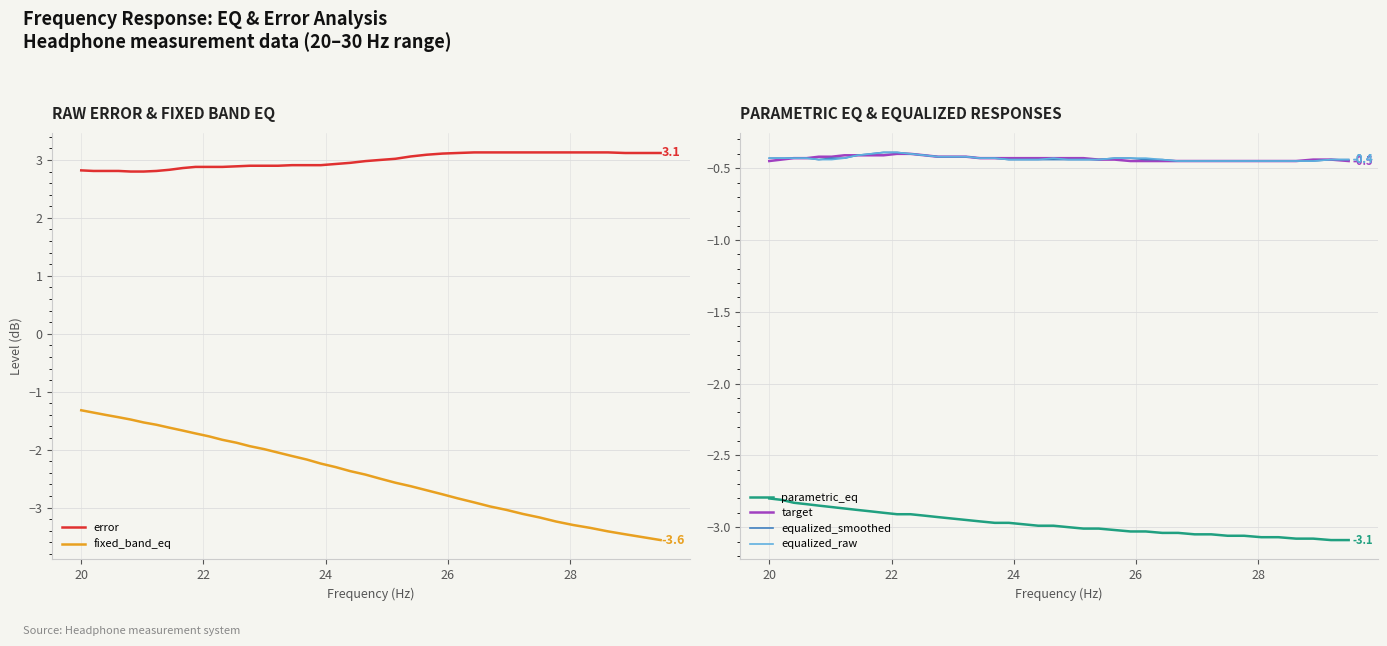

True or false: equalized_raw and parametric_eq cross at least once.

False